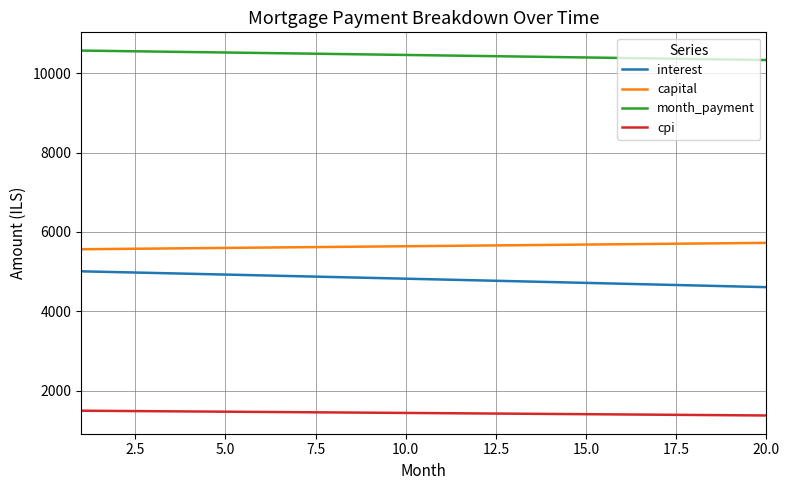

Which series has the largest total across all categories?

month_payment